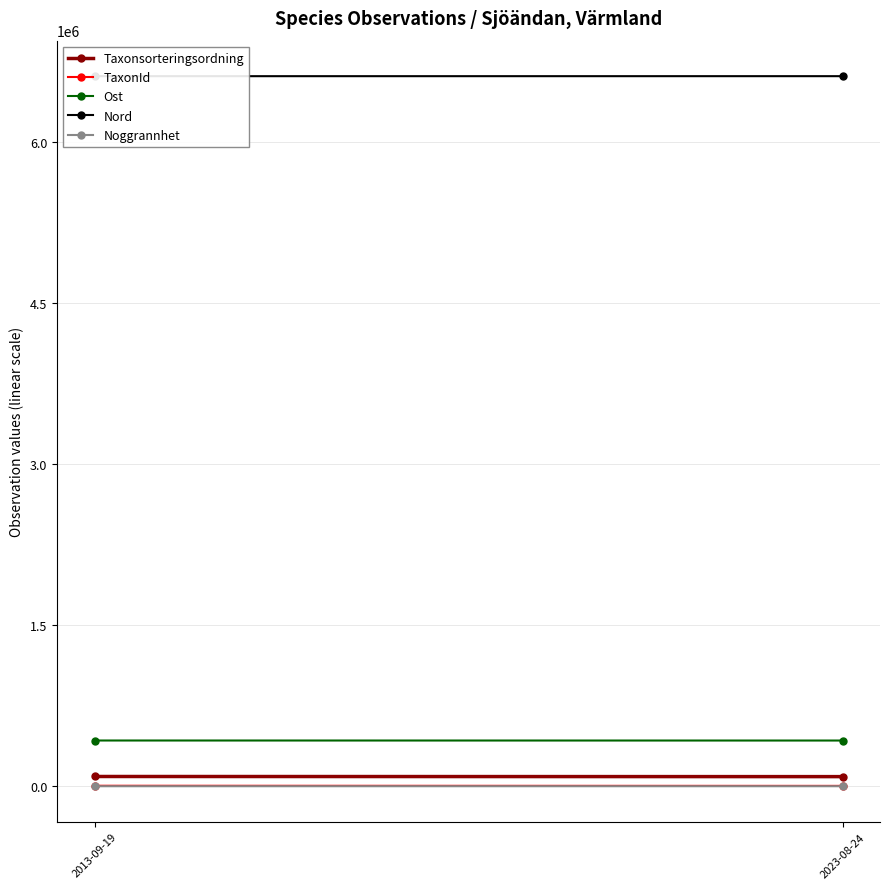

Between 2013-09-19 and 2023-08-24, which series saw the biggest shift?

Taxonsorteringsordning